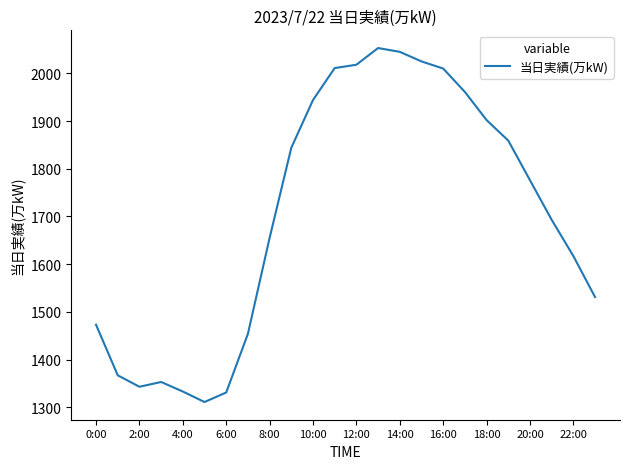

What is the minimum value shown in the chart?

1311